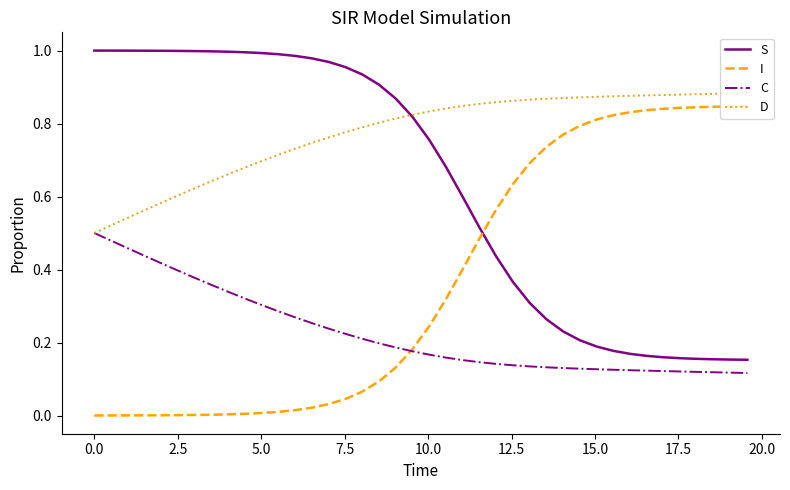

Which series has the largest total across all categories?

D